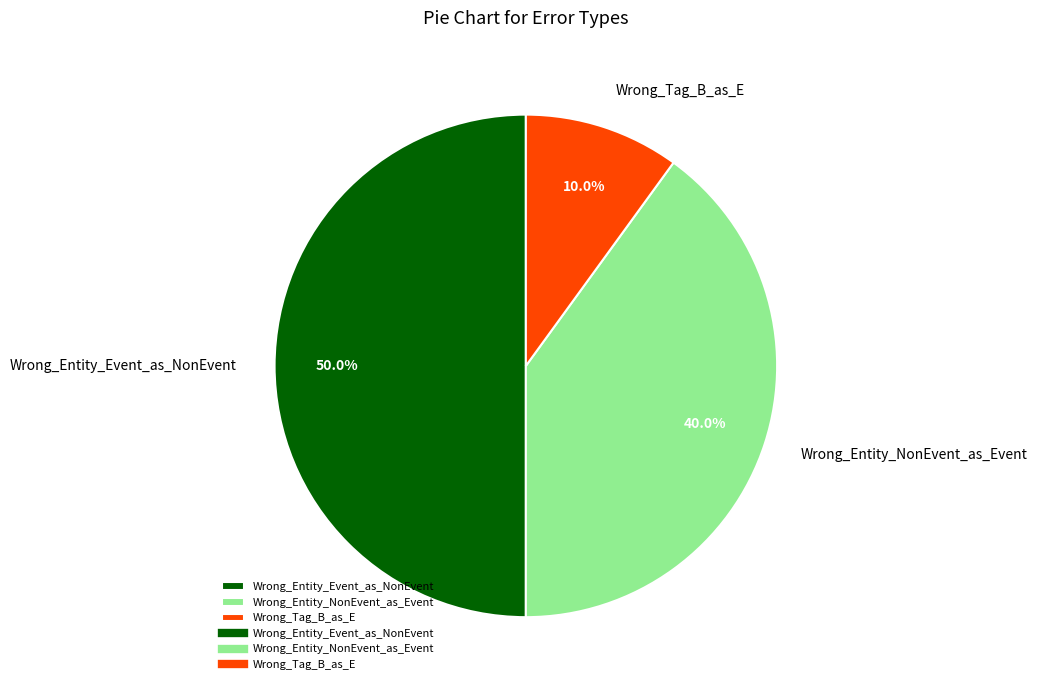

True or false: Wrong_Tag_B_as_E accounts for 10% of the total.

True